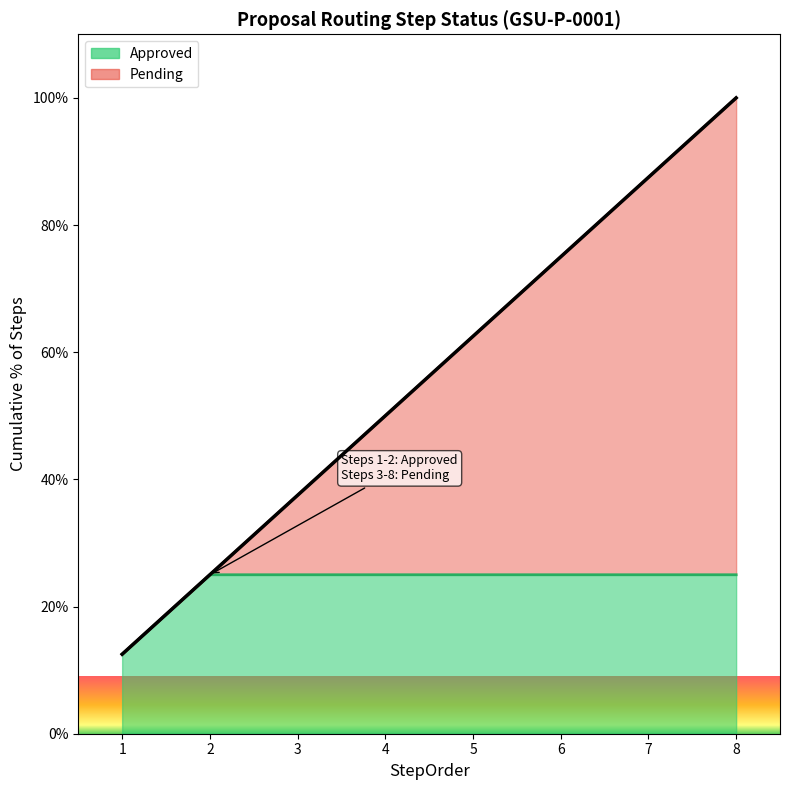

Is it true that the value at 2 is 9.6?

False